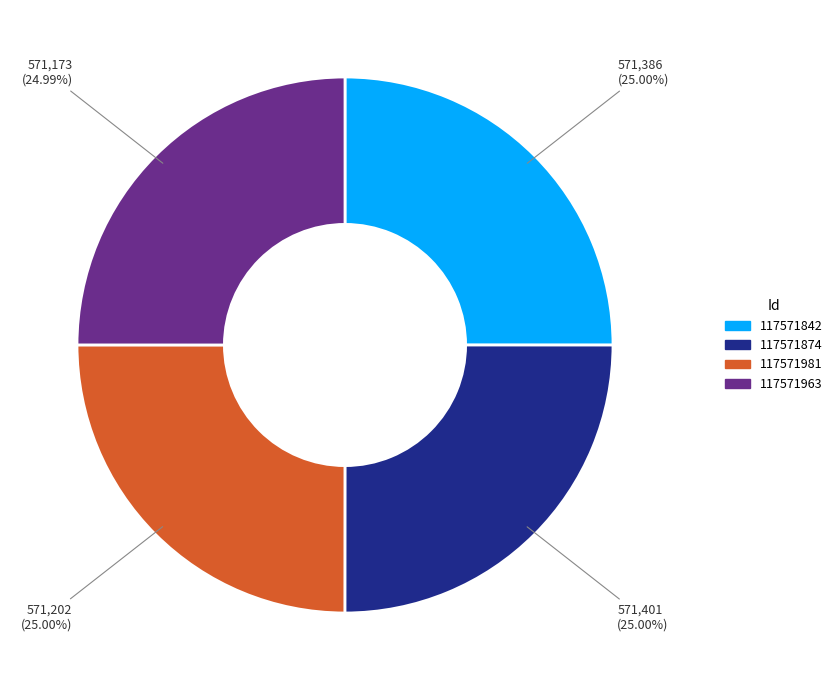

How much of the chart is everything except 117571963?

75.0%